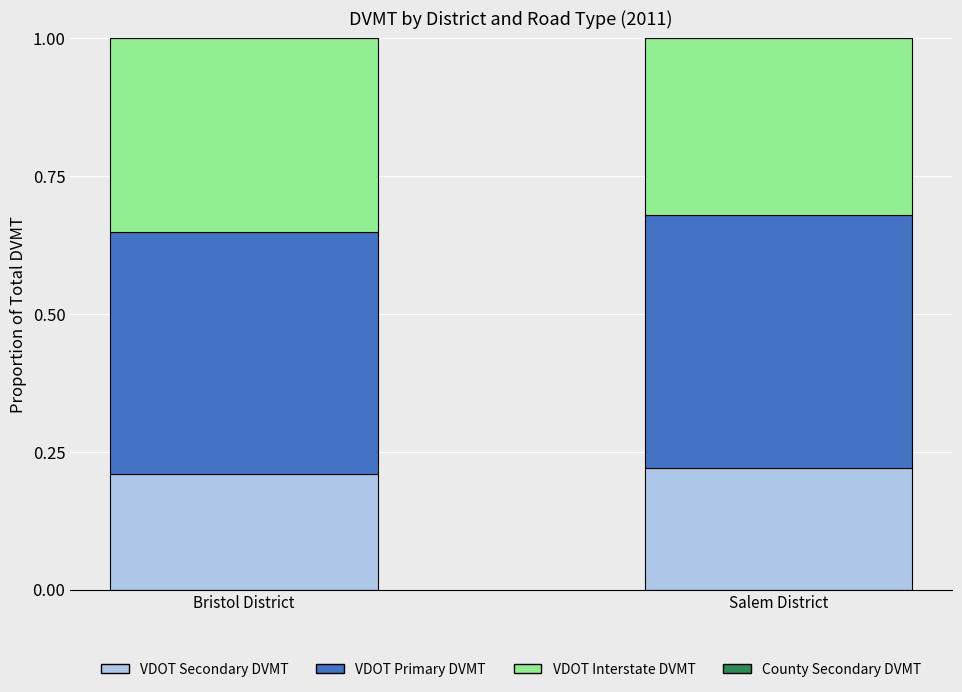

The VDOT Secondary DVMT series shows 0.3 at Bristol District. True or false?

False